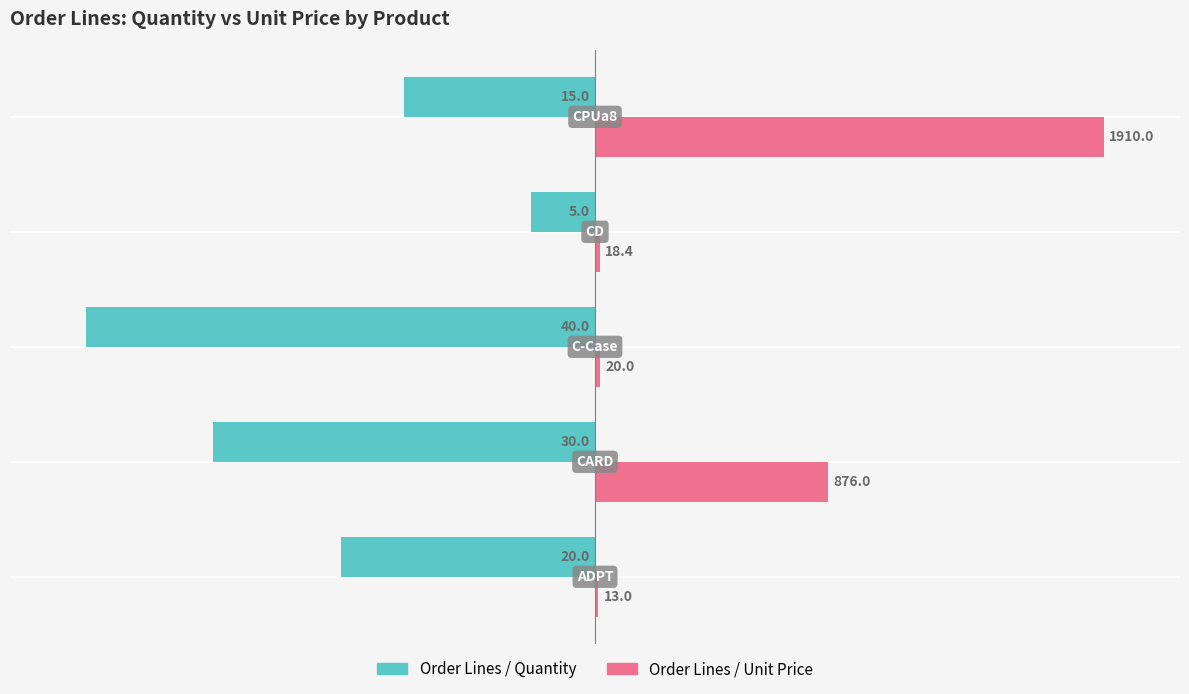

What are all the series names shown in the legend?

Order Lines / Quantity, Order Lines / Unit Price